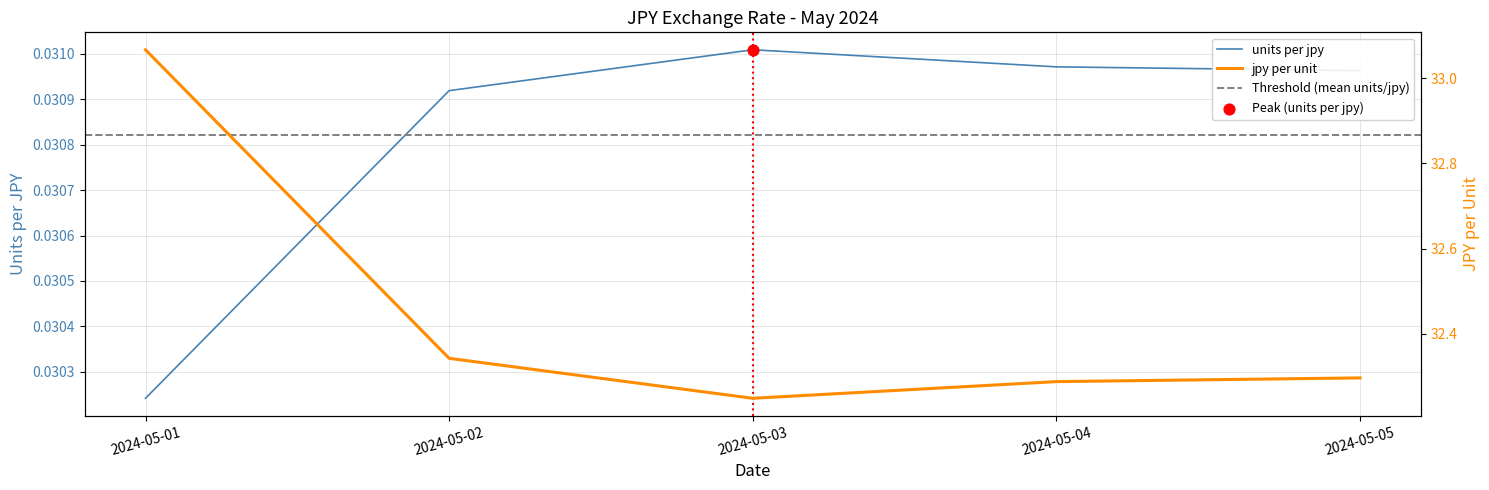

What are all the series names shown in the legend?

units per jpy, jpy per unit